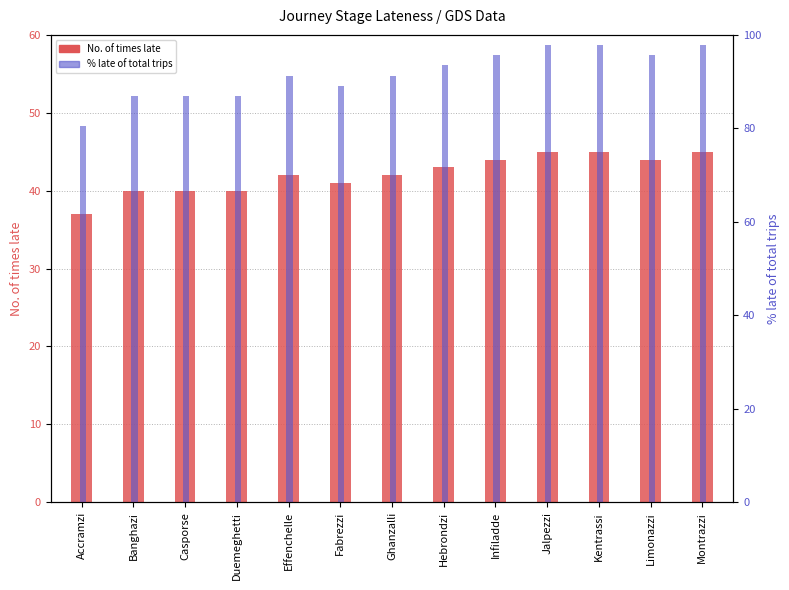

Rank the series by their average value, from lowest to highest.

No. of times late, % late of total trips